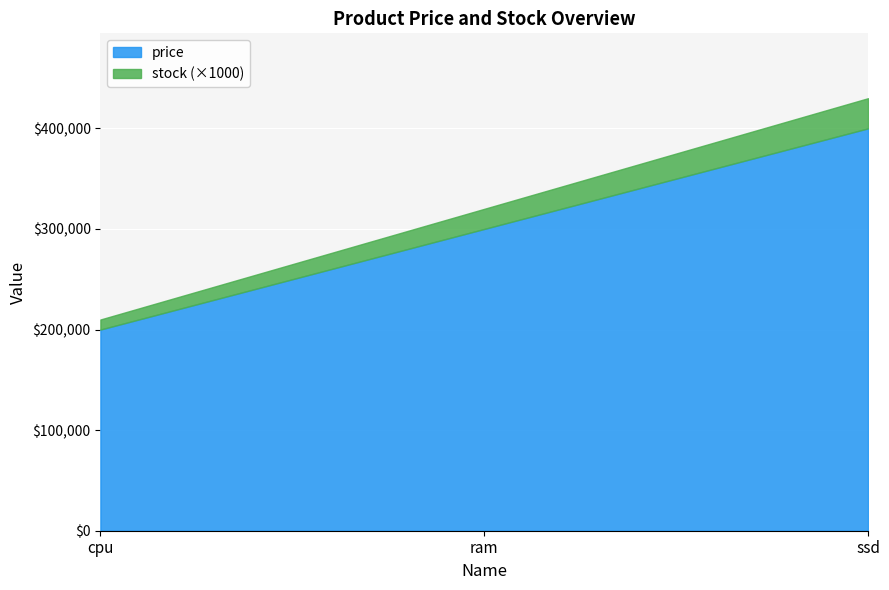

At how many categories does at least one series exceed 369082?

1